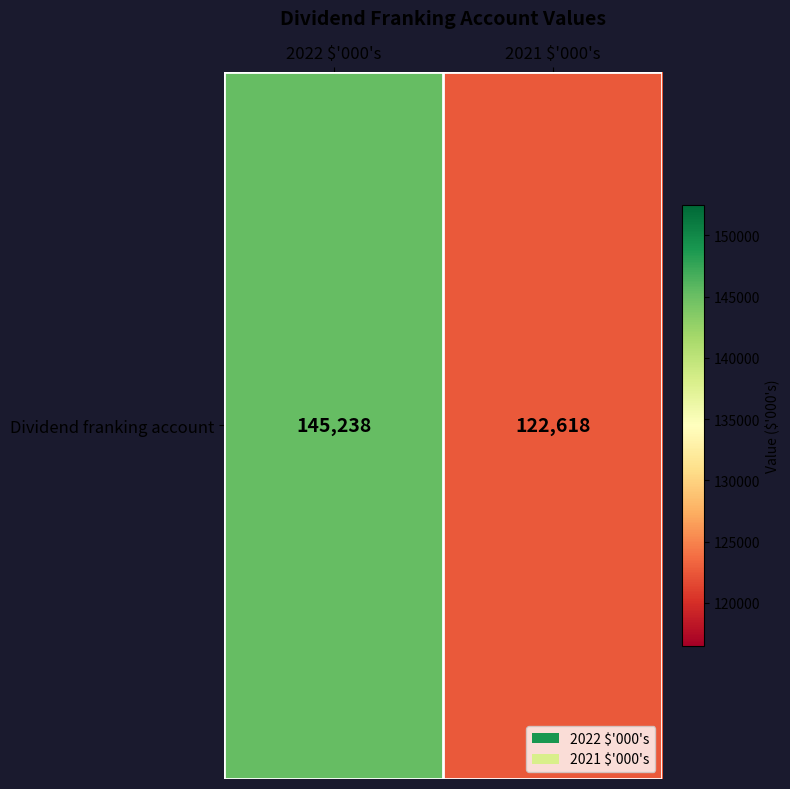

Between 2022 $'000's and 2021 $'000's, which is larger?

2022 $'000's